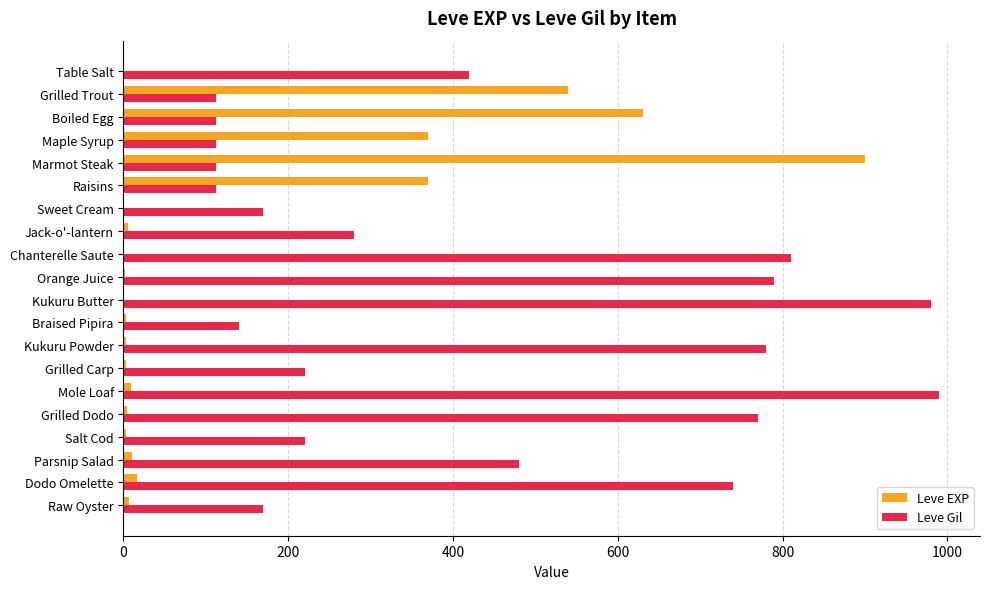

What is the maximum value shown in the chart?

990